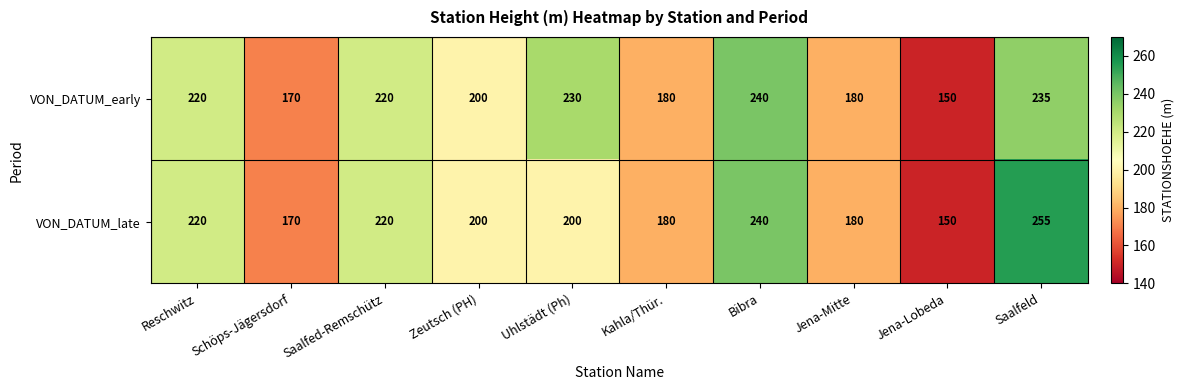

At which label does VON_DATUM_late first exceed 200?

Reschwitz